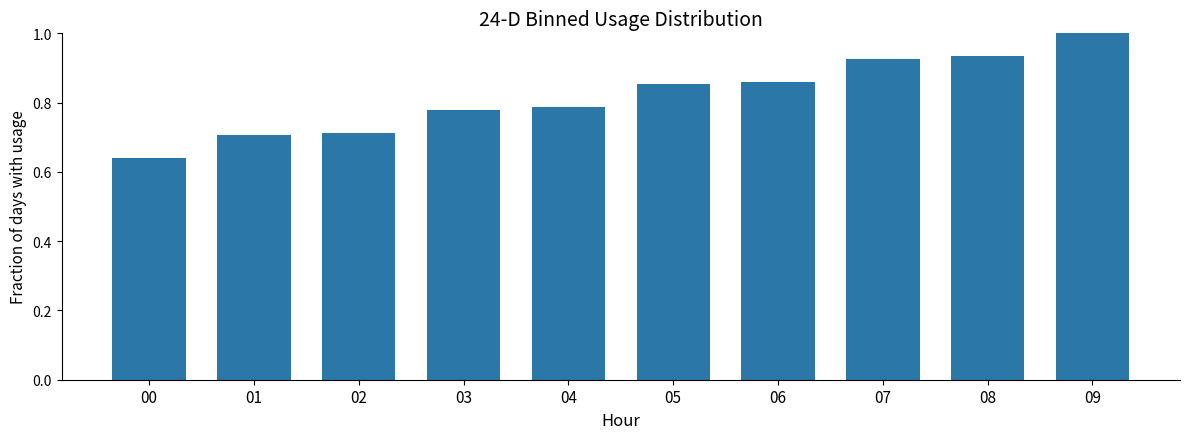

What is the maximum value shown in the chart?

1.0